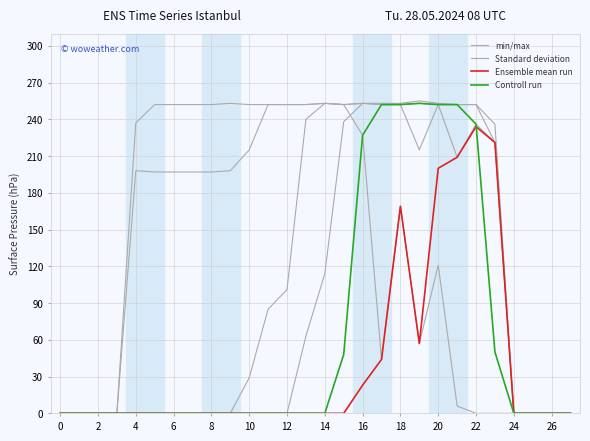

True or false: Standard deviation and Controll run cross at least once.

False